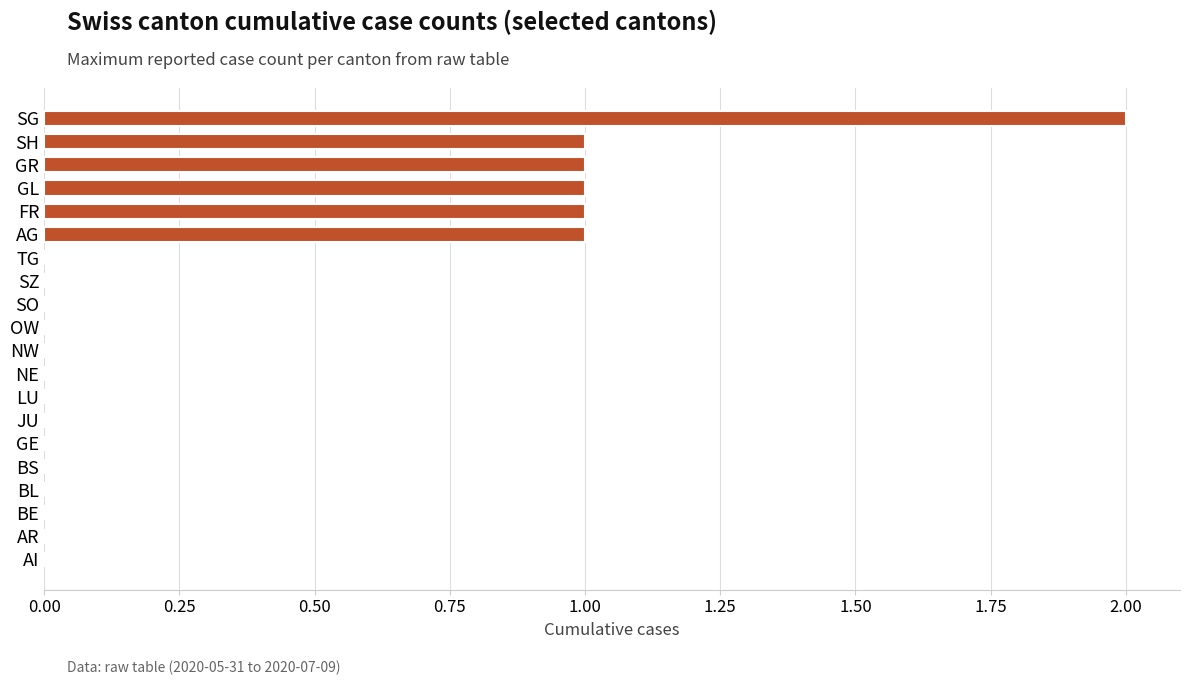

Reading bottom to top, list all the values displayed in this chart.

AI=0	AR=0	BE=0	BL=0	BS=0	GE=0	JU=0	LU=0	NE=0	NW=0	OW=0	SO=0	SZ=0	TG=0	AG=1	FR=1	GL=1	GR=1	SH=1	SG=2